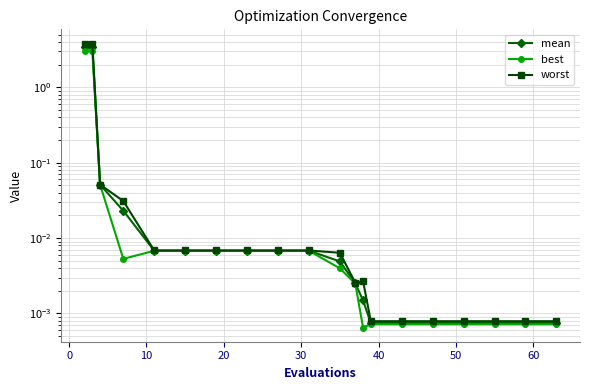

True or false: best and worst intersect in this chart.

False